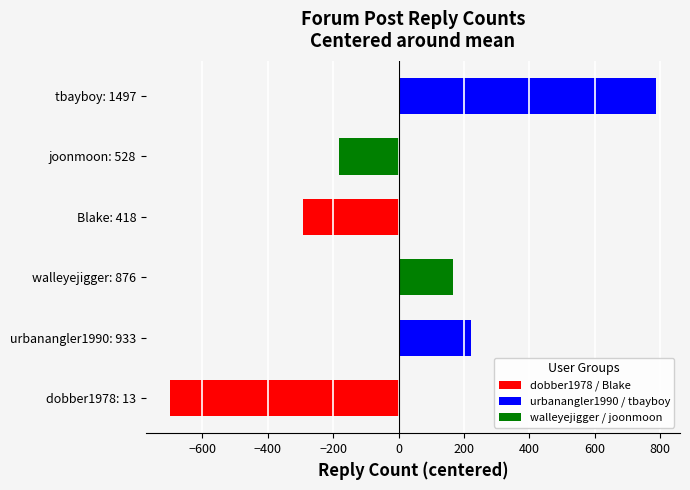

Reading bottom to top, extract all data points from this chart.

-697.8	222.2	165.2	-292.8	-182.8	786.2